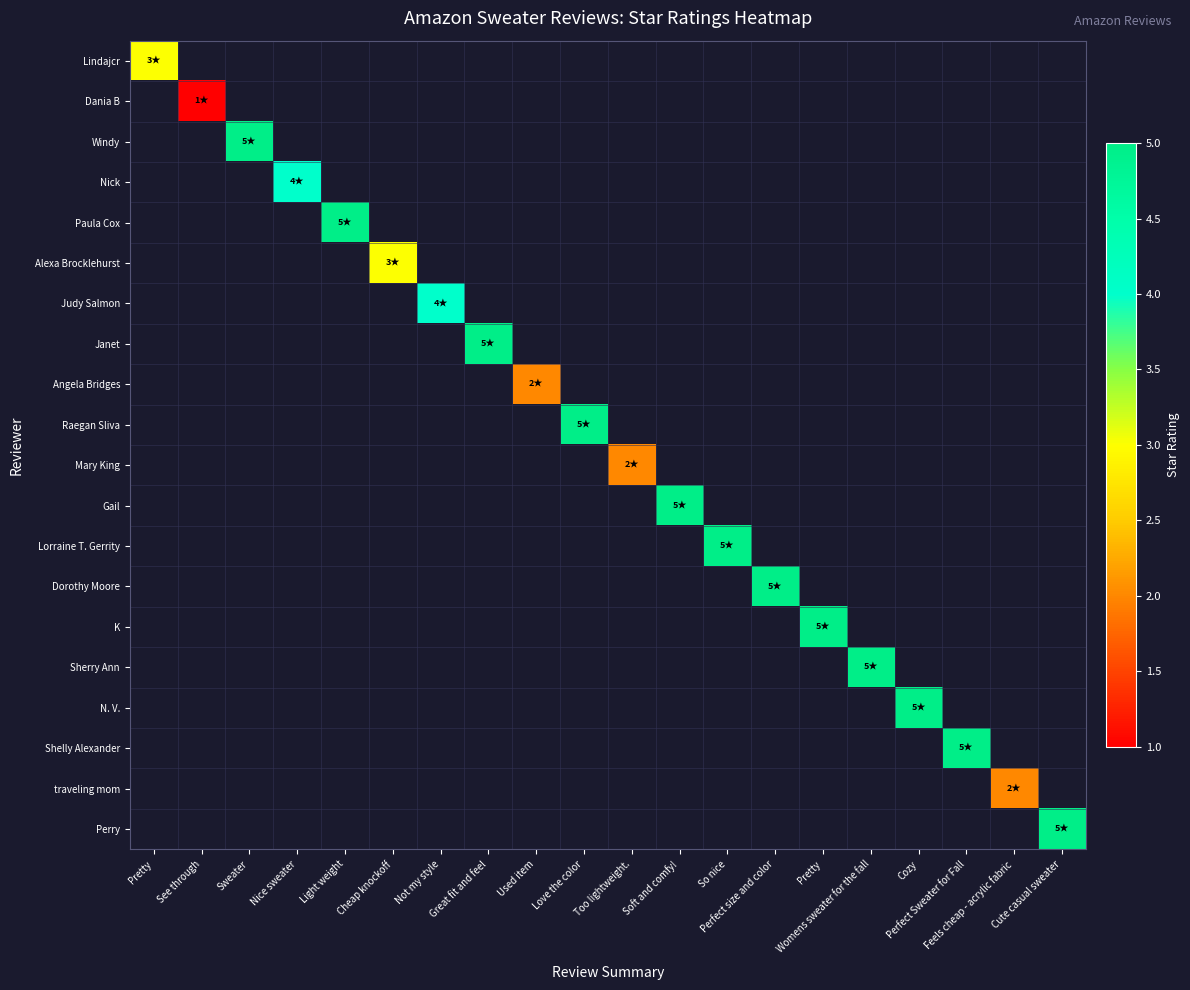

Which category has the lowest value across all series?

See through